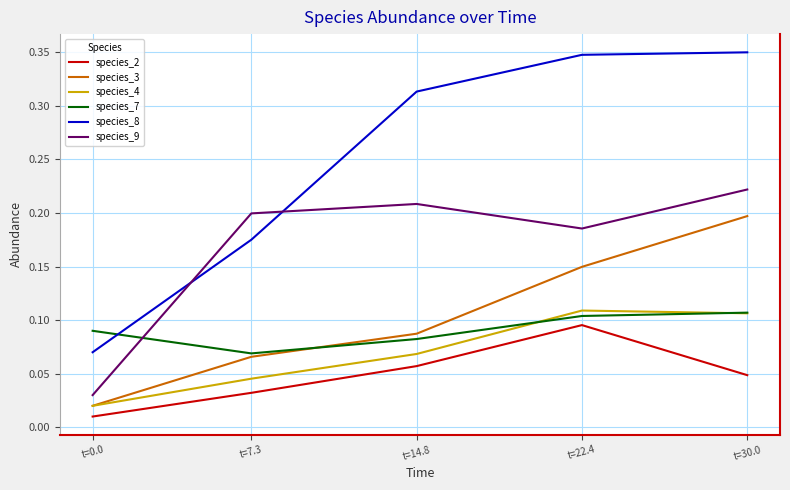

True or false: species_2 and species_3 intersect in this chart.

False